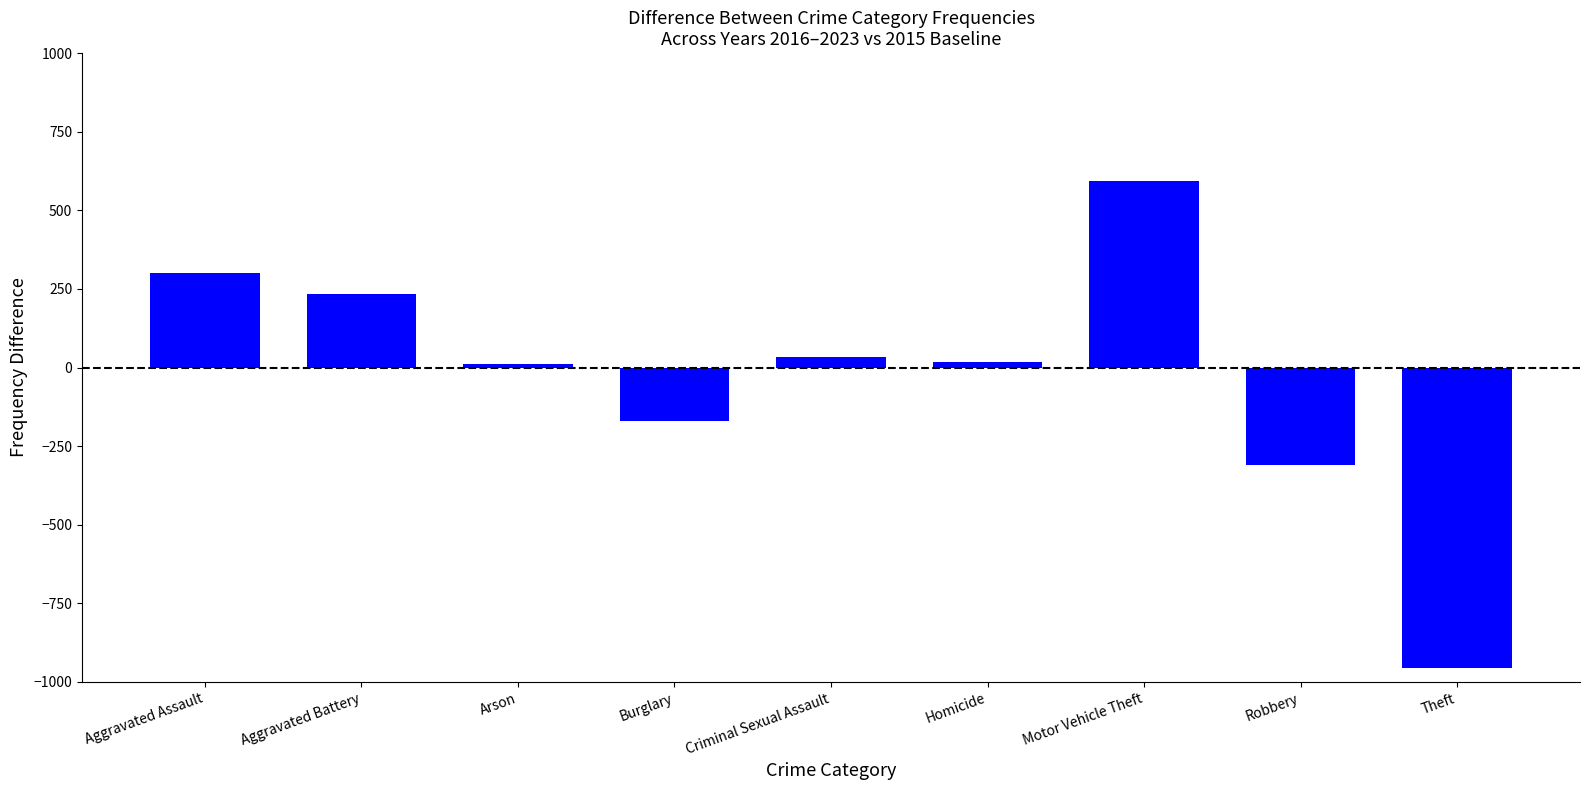

What is the label of the 9th bar from the right?

Aggravated Assault